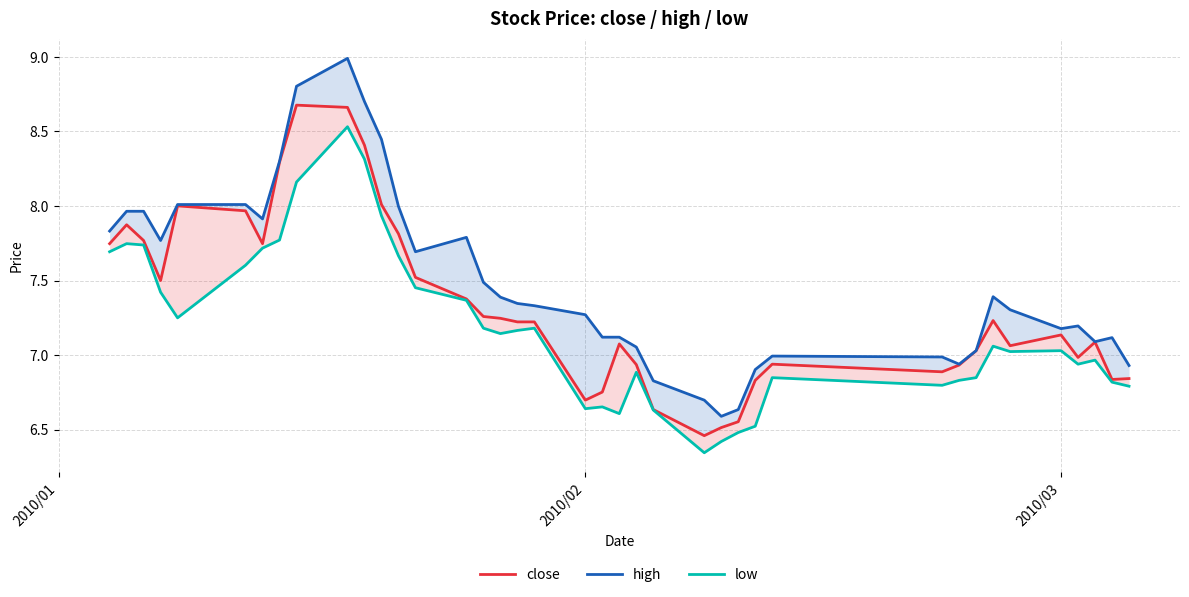

The high series shows 12.2 at 36. True or false?

False